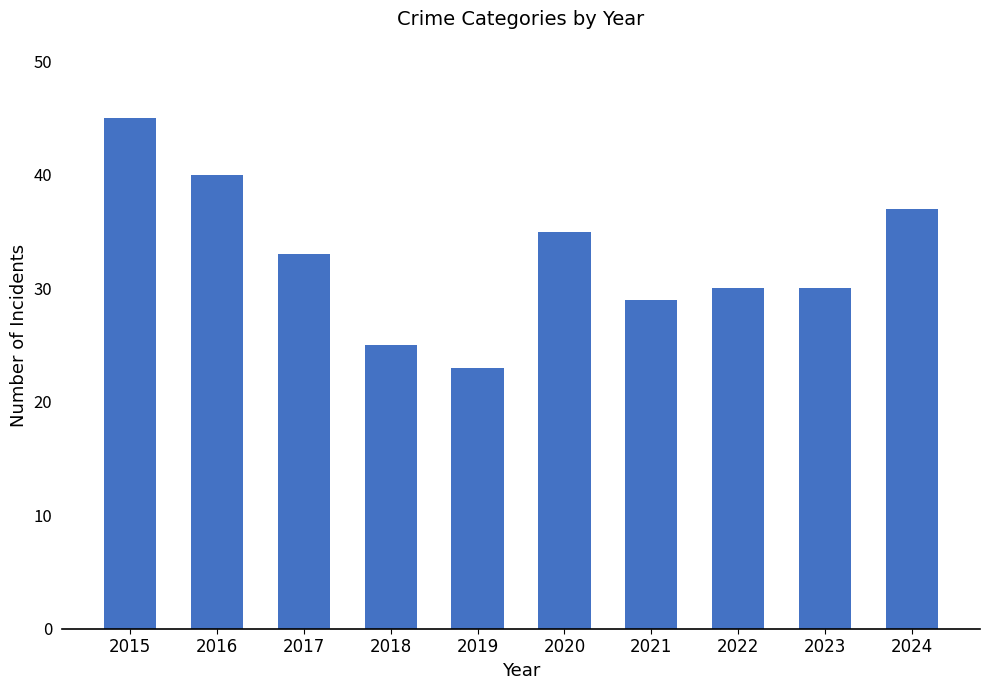

The value at 2019 is 8. True or false?

False